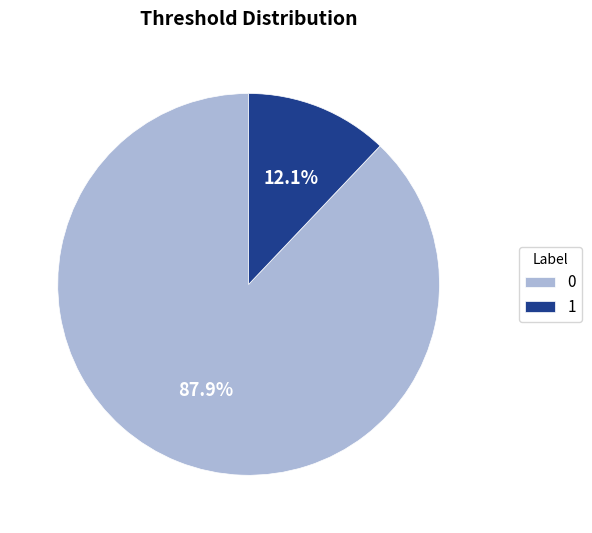

To the nearest percent, what is the combined percentage of 1 and 0?

100%